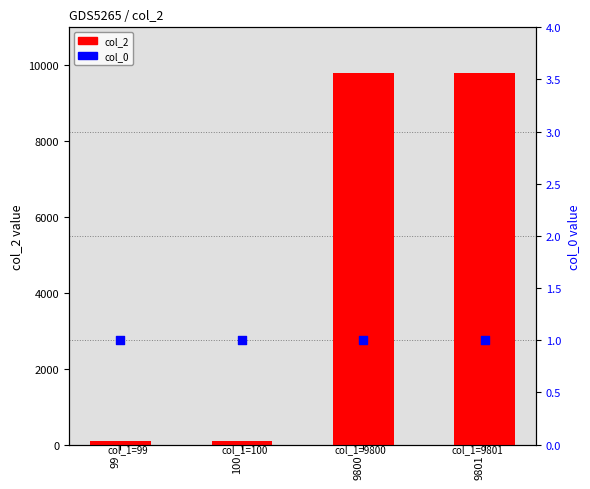

Which series has the largest total across all categories?

col_2